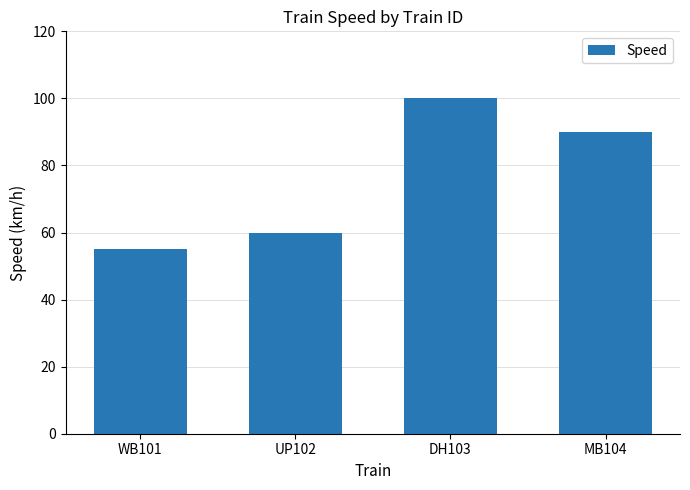

At which category does the chart reach its peak across all series?

DH103